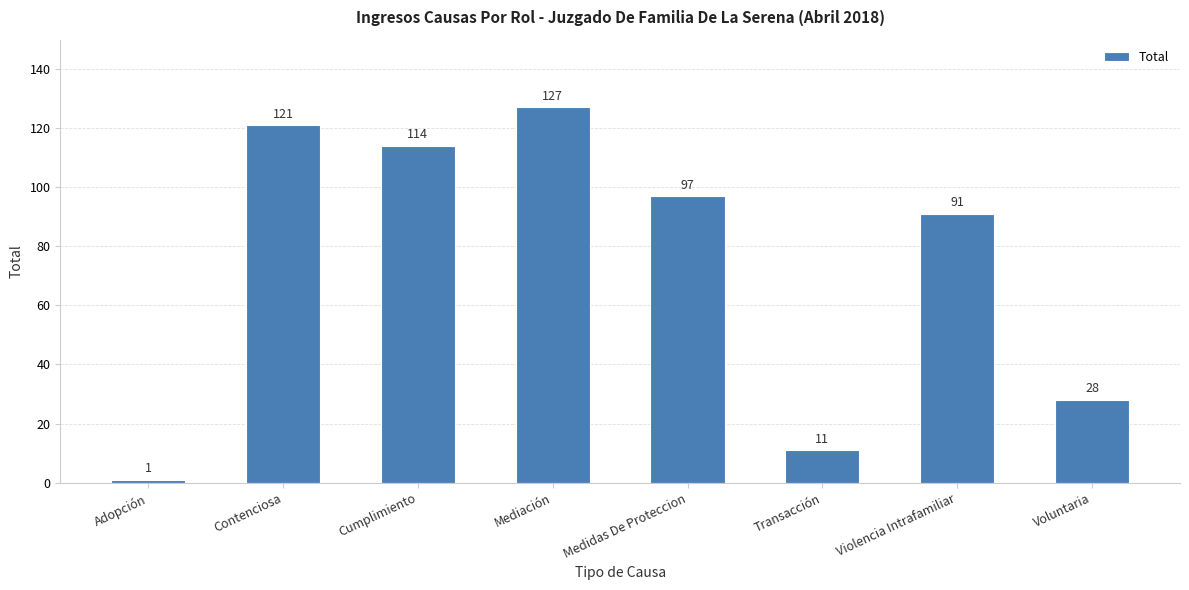

What is the label of the 1st bar from the right?

Voluntaria